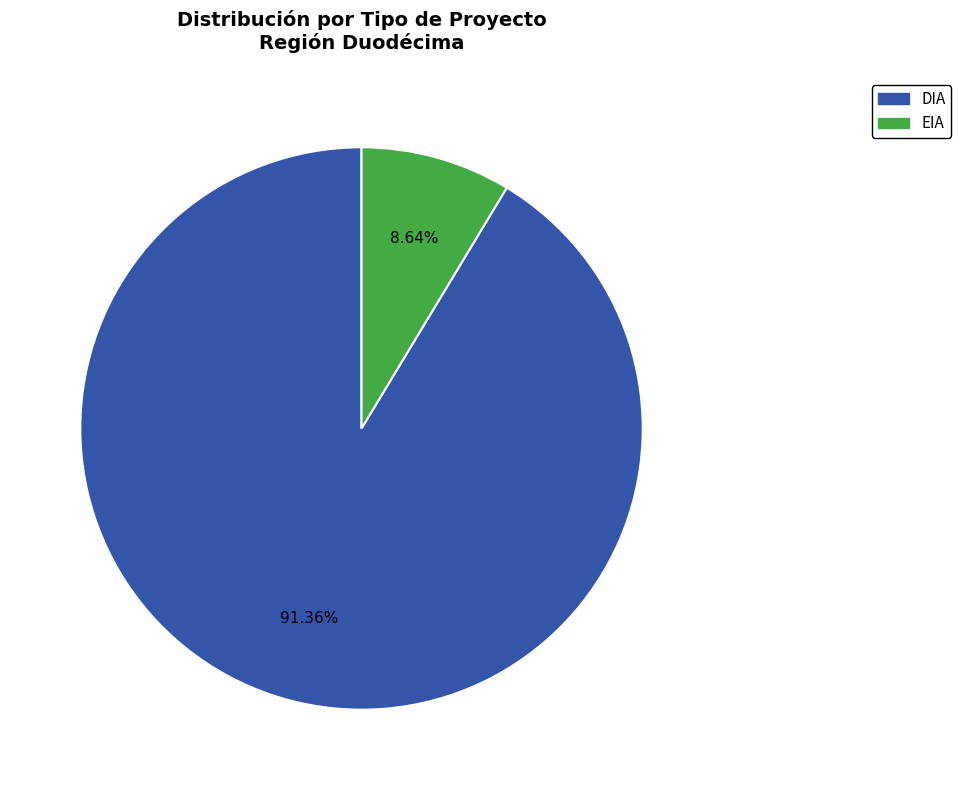

Between EIA and DIA, which is larger?

DIA